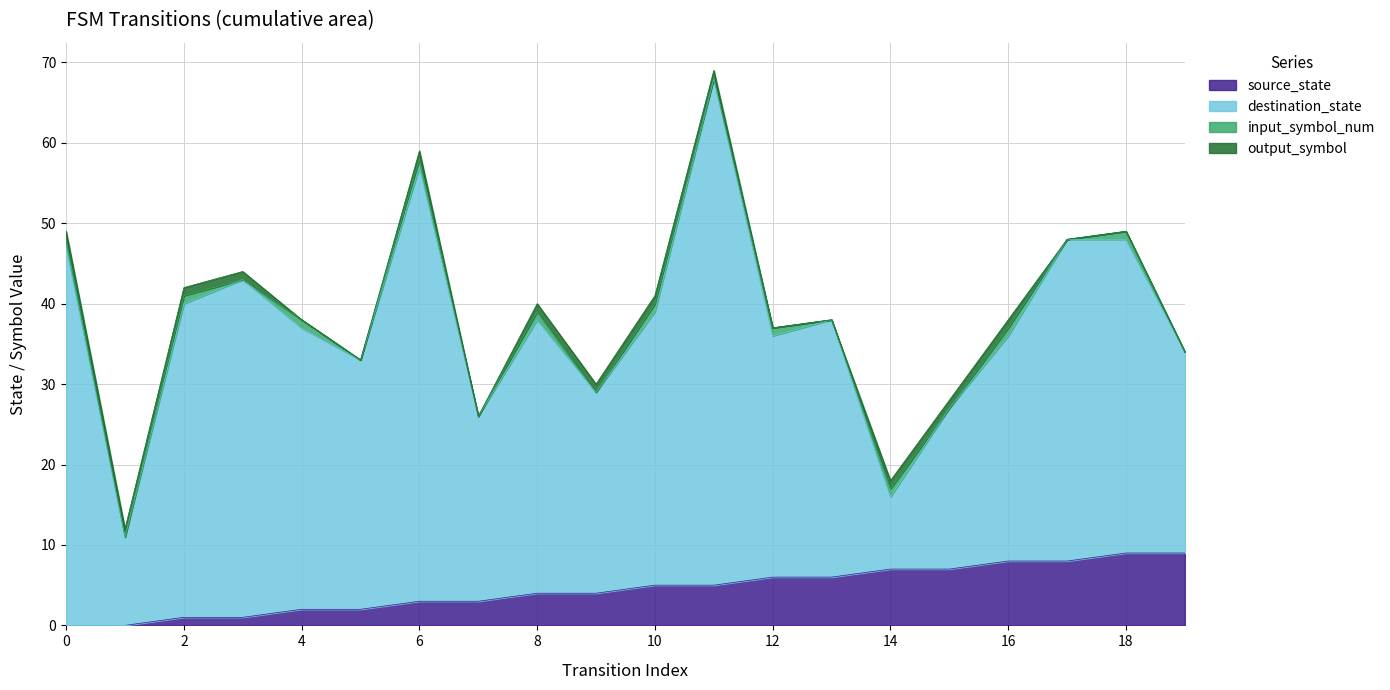

Rank the series at 0 from lowest to highest value.

source_state, input_symbol_num, output_symbol, destination_state